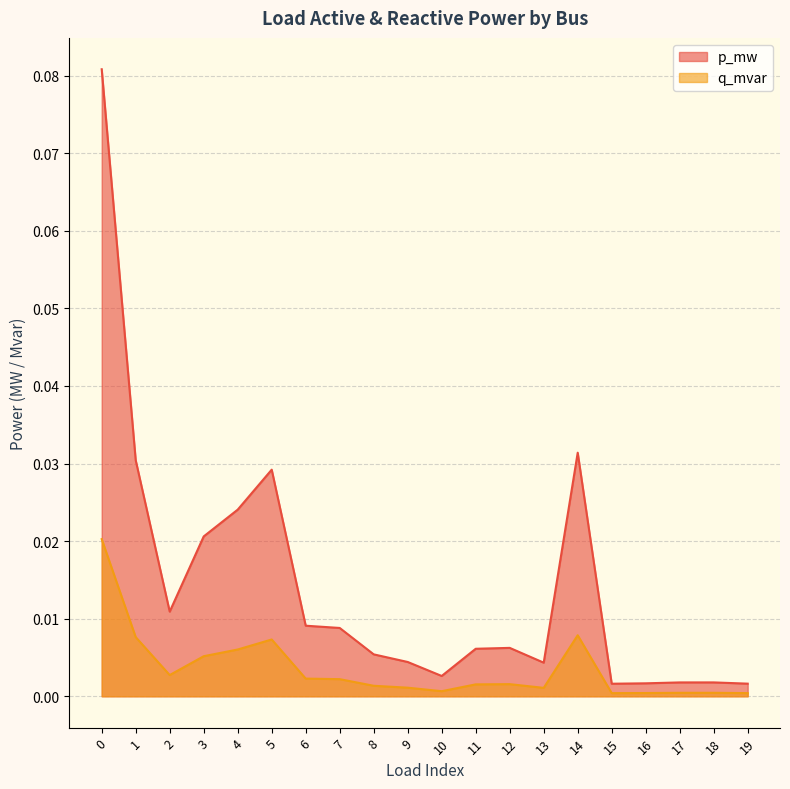

In p_mw, how many points are higher than both neighbors (excluding endpoints)?

4